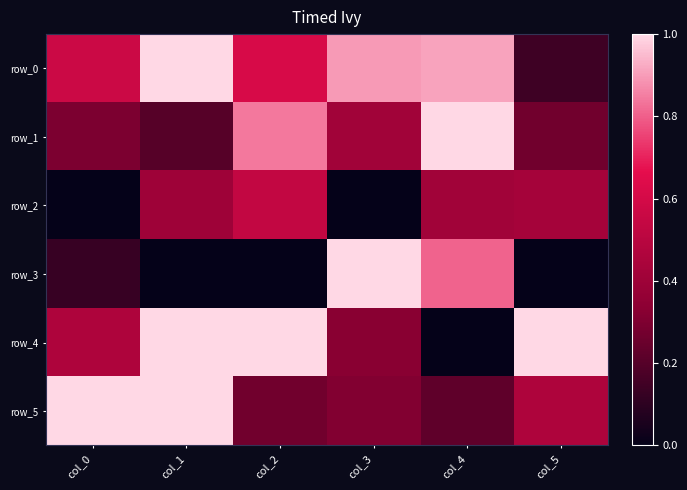

How many series are shown in this chart?

6